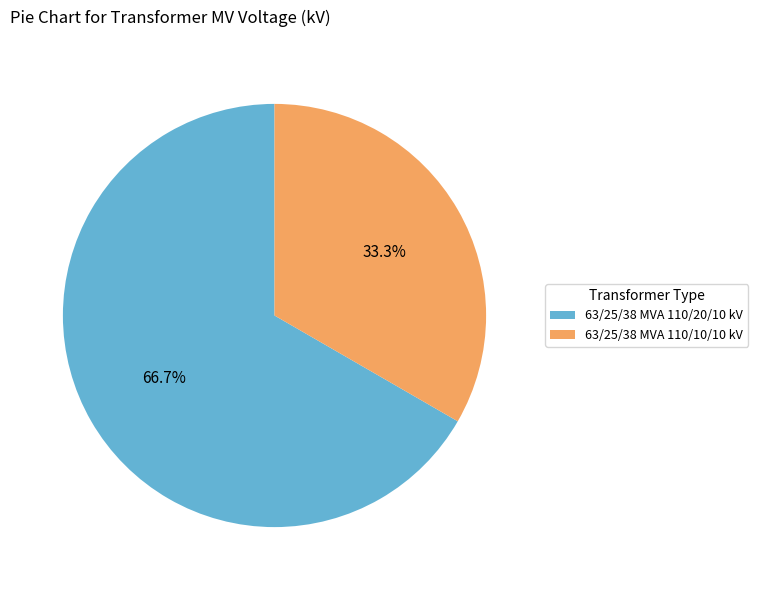

Does 63/25/38 MVA 110/20/10 kV represent more than half of the total?

Yes